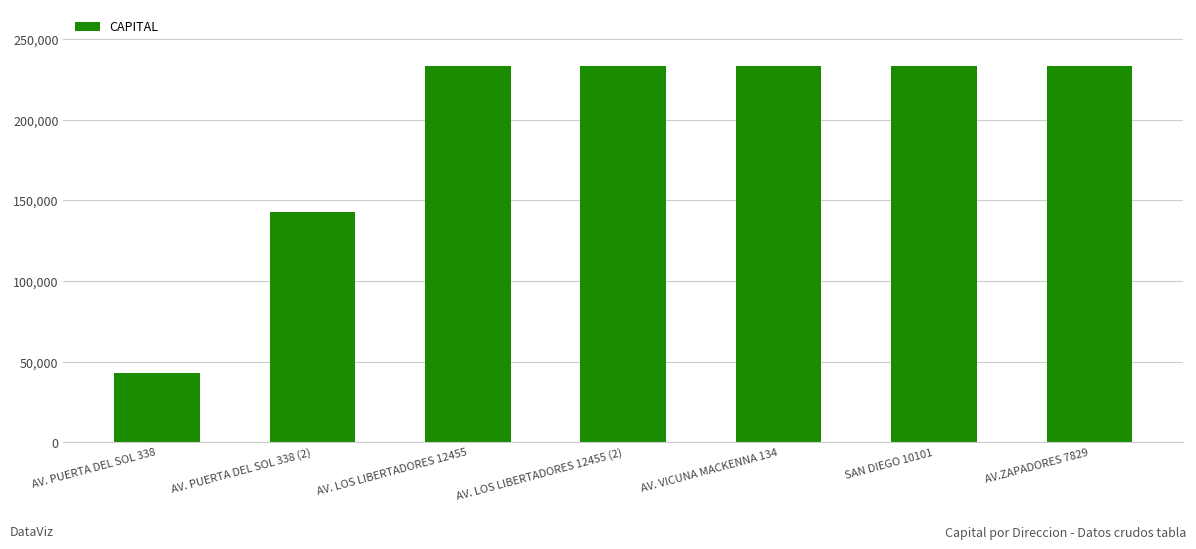

The chart shows a value of 69346 at AV. PUERTA DEL SOL 338. True or false?

False